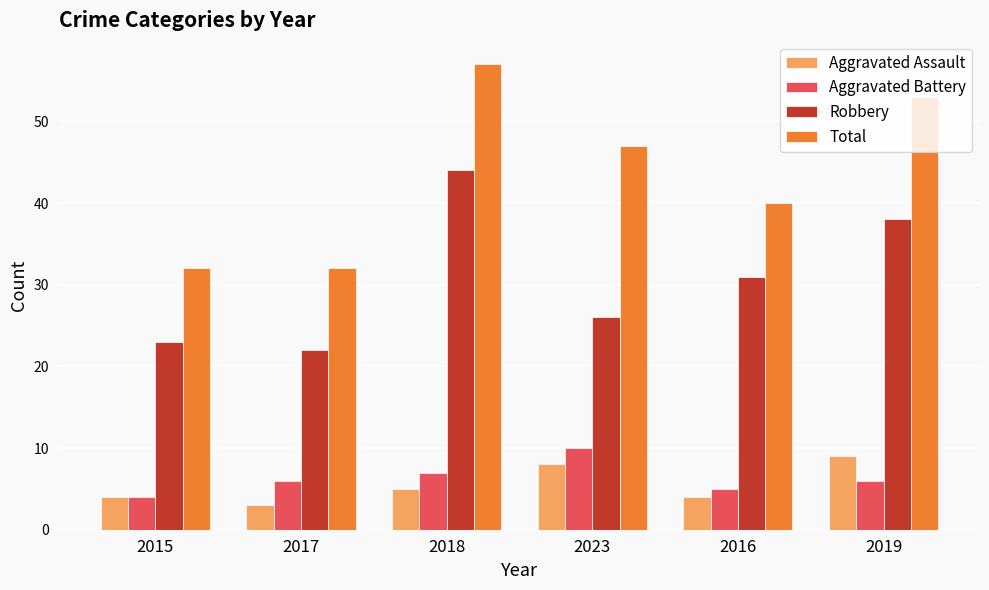

Which series has the widest spread of values?

Total